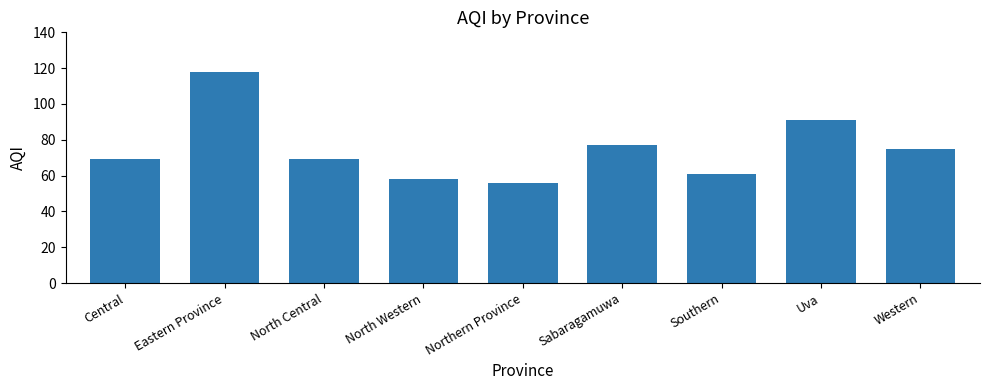

At which category does the chart reach its minimum across all series?

Northern Province